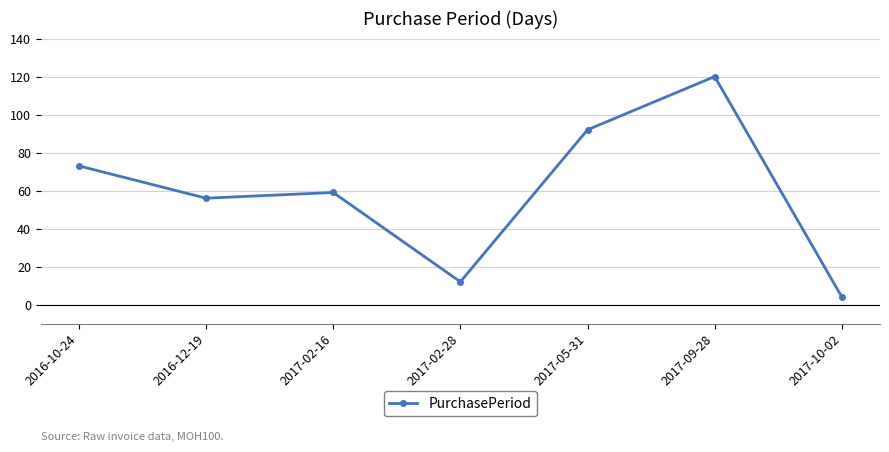

The value at 2017-02-16 is 91. True or false?

False